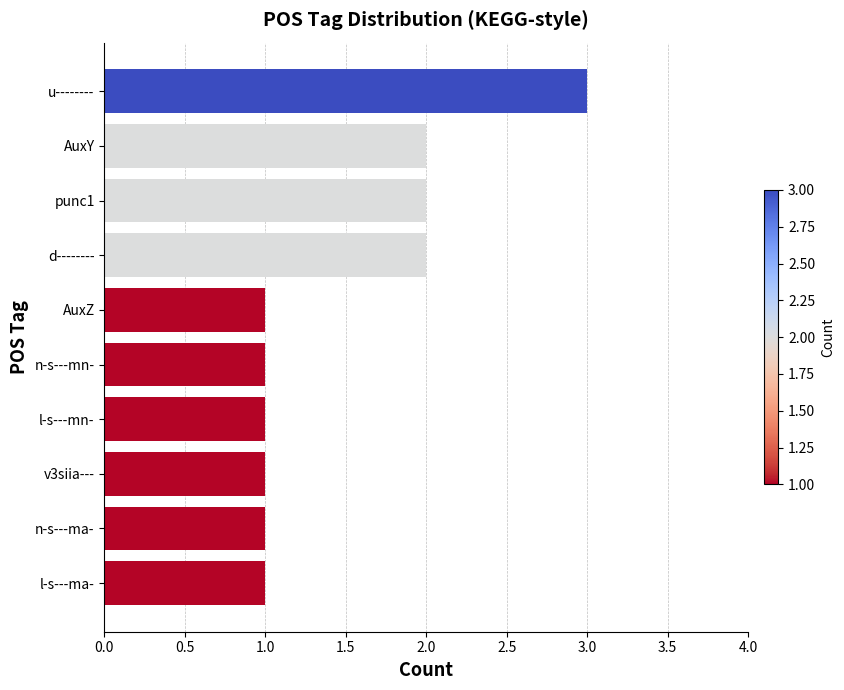

Is it true that the value at AuxY is 2?

True